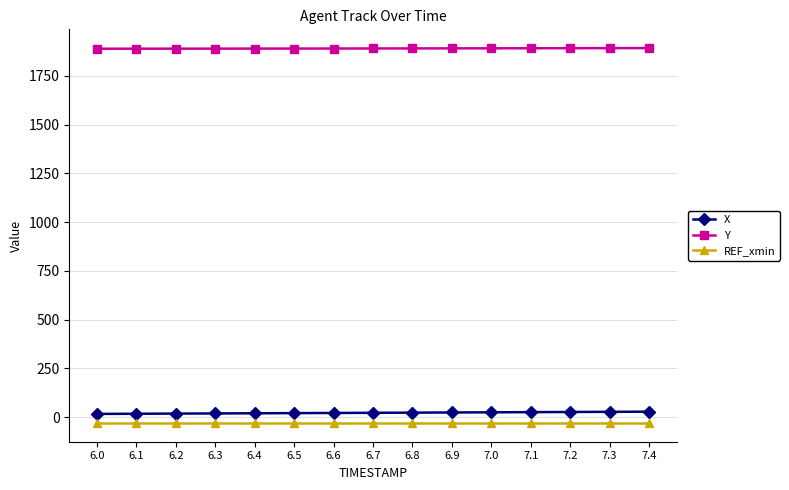

What is the average value of the REF_xmin series?

-30.6